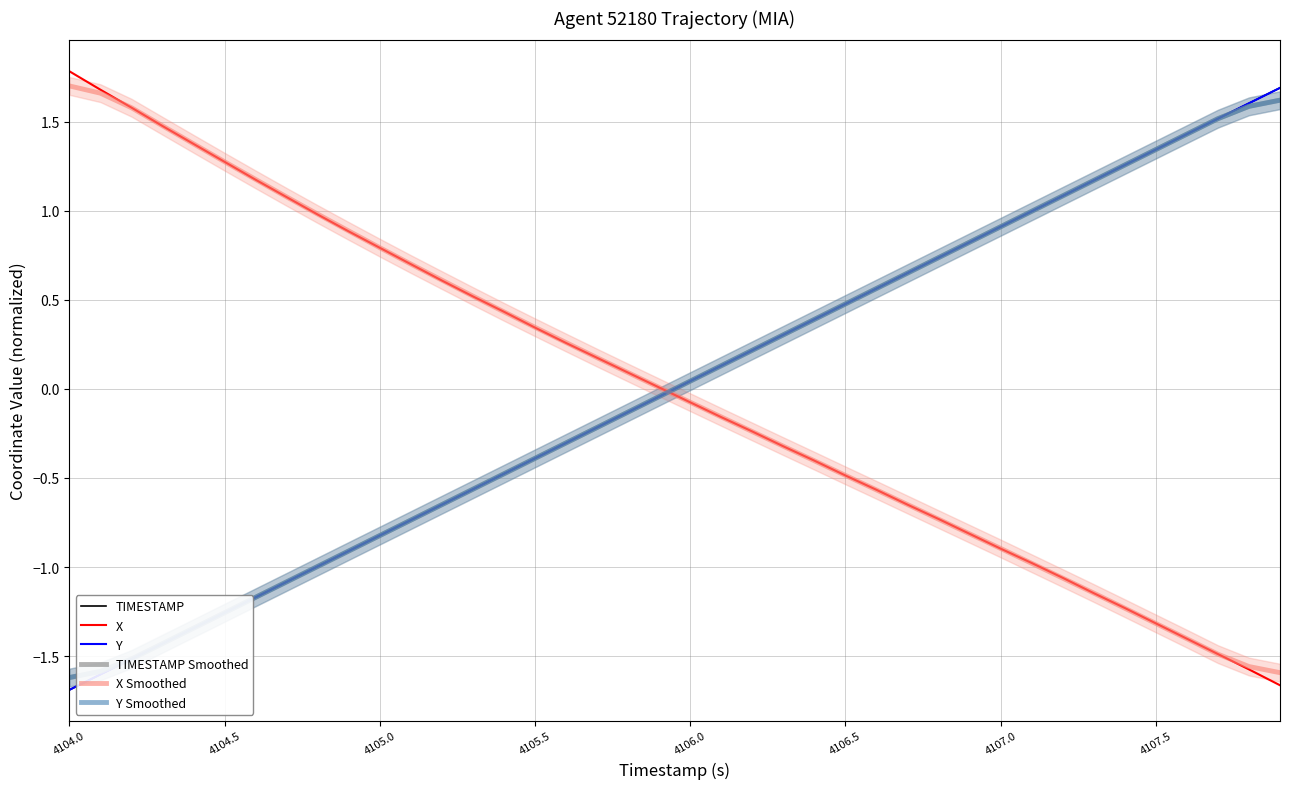

At which label does TIMESTAMP Smoothed reach its peak?

39